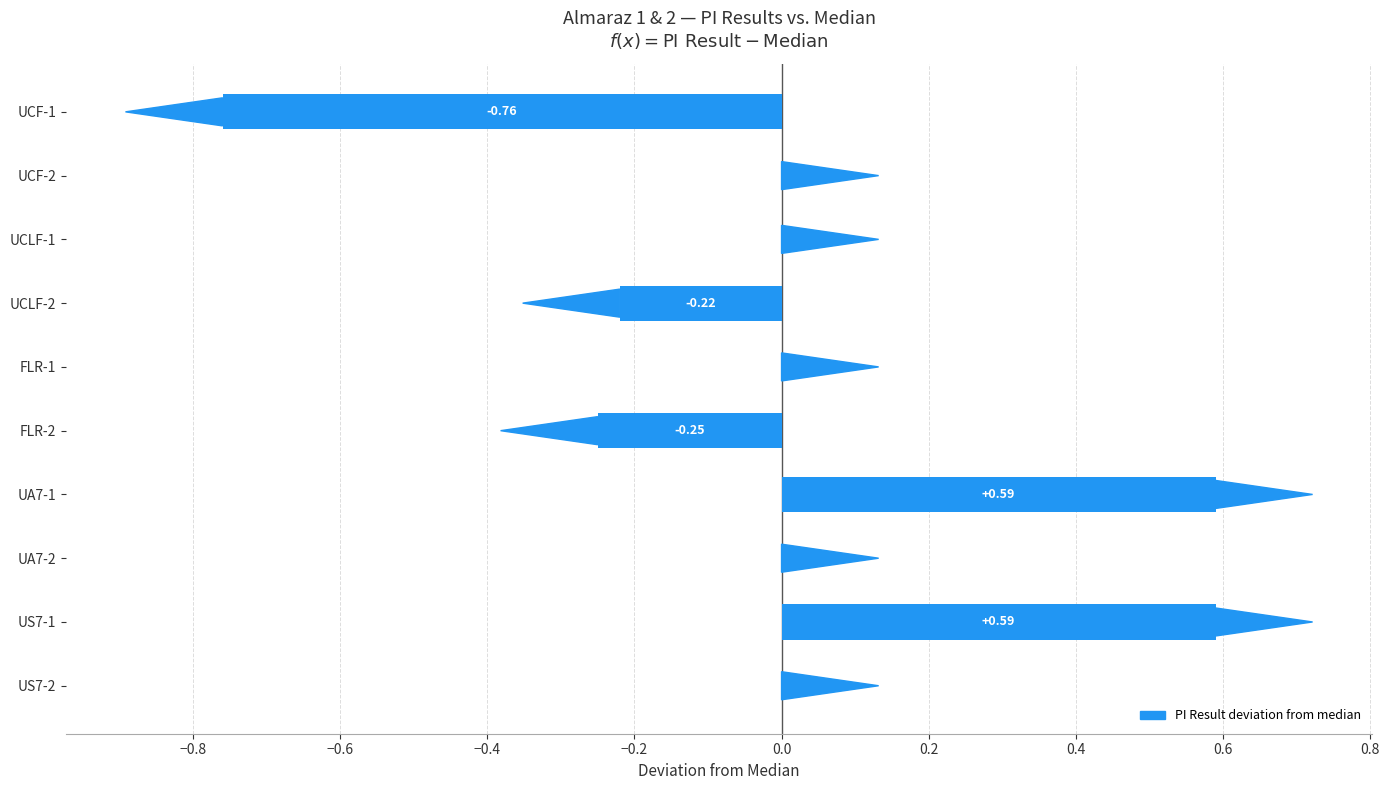

Are the bars grouped side by side (vs. stacked)?

No